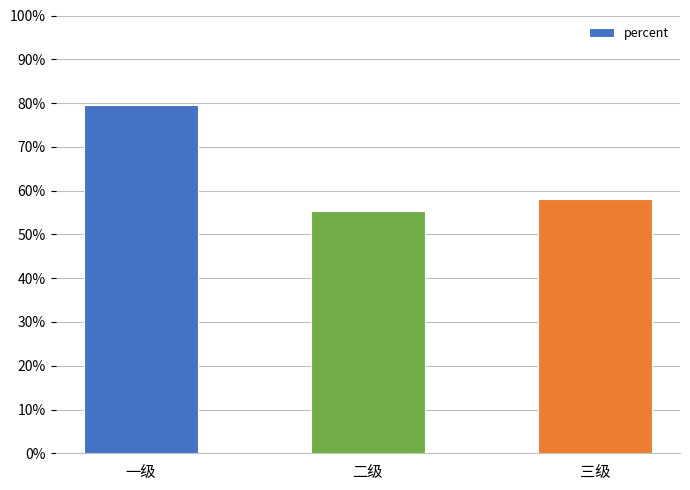

Reading left to right, list all the values displayed in this chart.

0.8	0.6	0.6